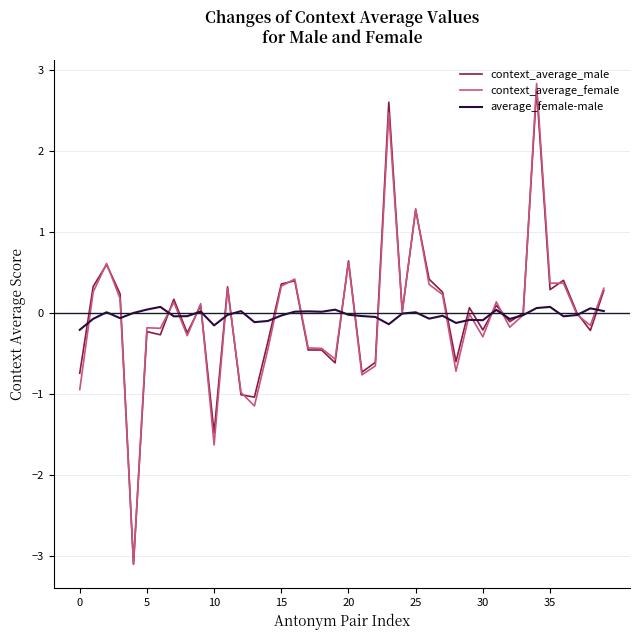

What is the minimum value shown in the chart?

-3.1